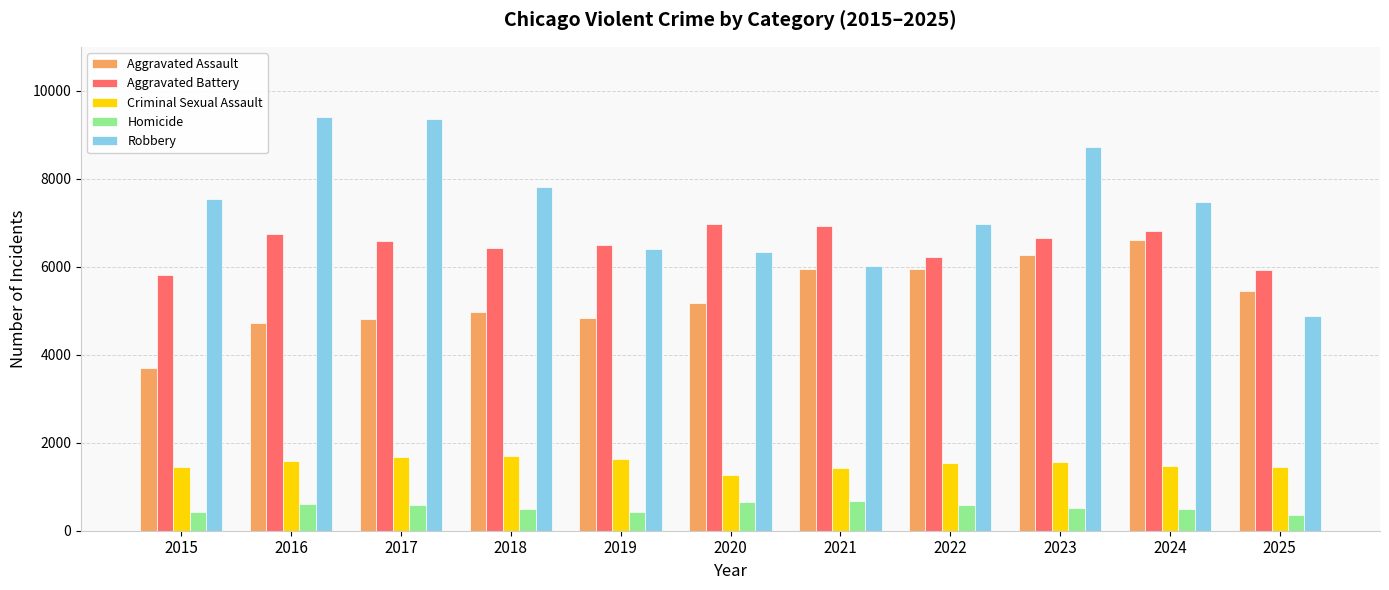

How many series are shown in this chart?

5